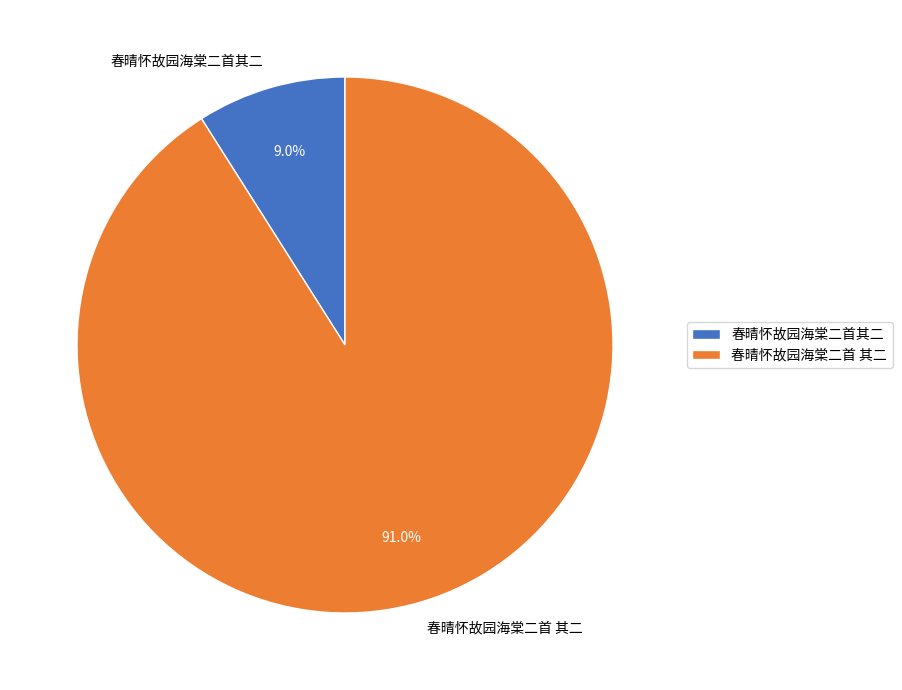

What percentage is the 春晴怀故园海棠二首其二 slice, to the nearest percent?

9%